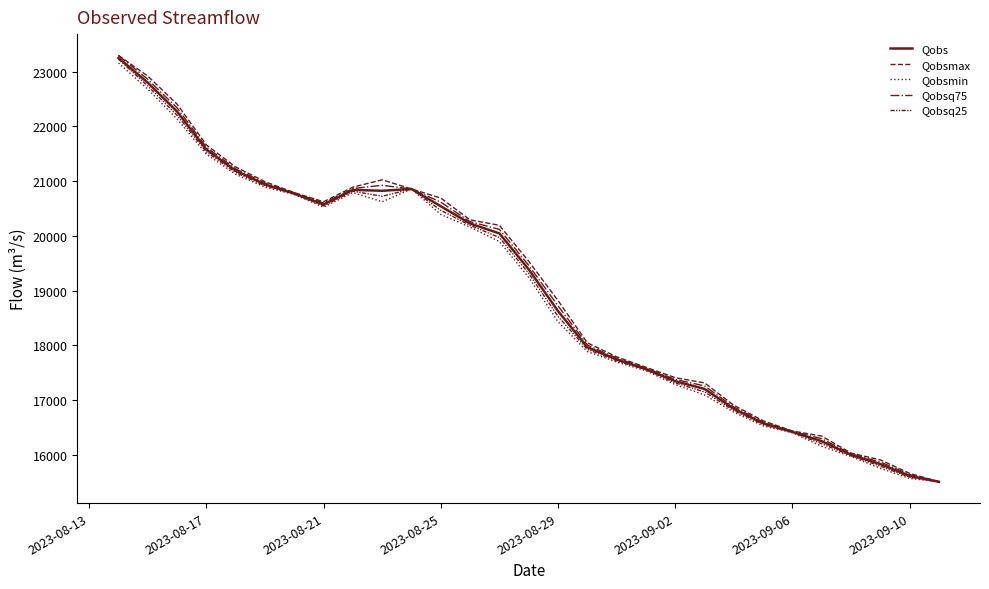

Rank the series by their average value, from highest to lowest.

Qobsmax, Qobsq75, Qobs, Qobsq25, Qobsmin